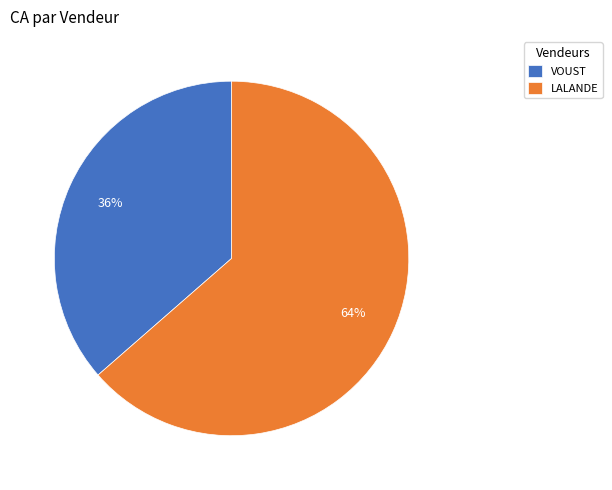

Which has a higher value, VOUST or LALANDE?

LALANDE